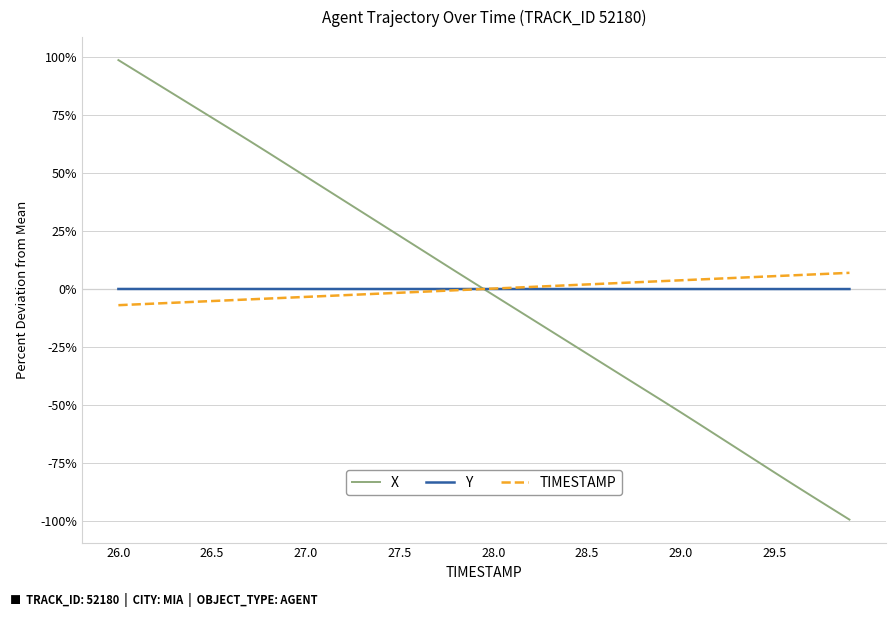

What is the smallest value displayed?

-99.4